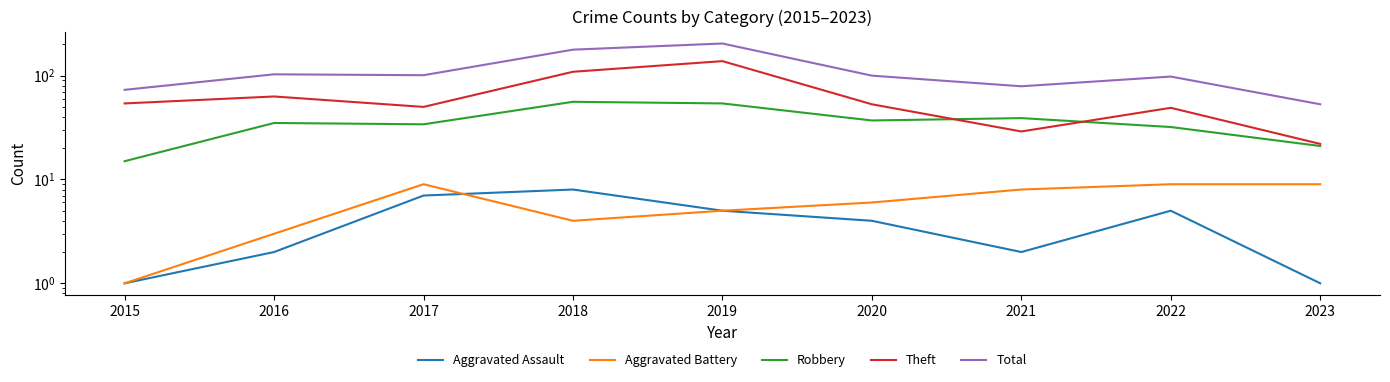

What is the difference between the maximum and second lowest values in the Robbery series?

35